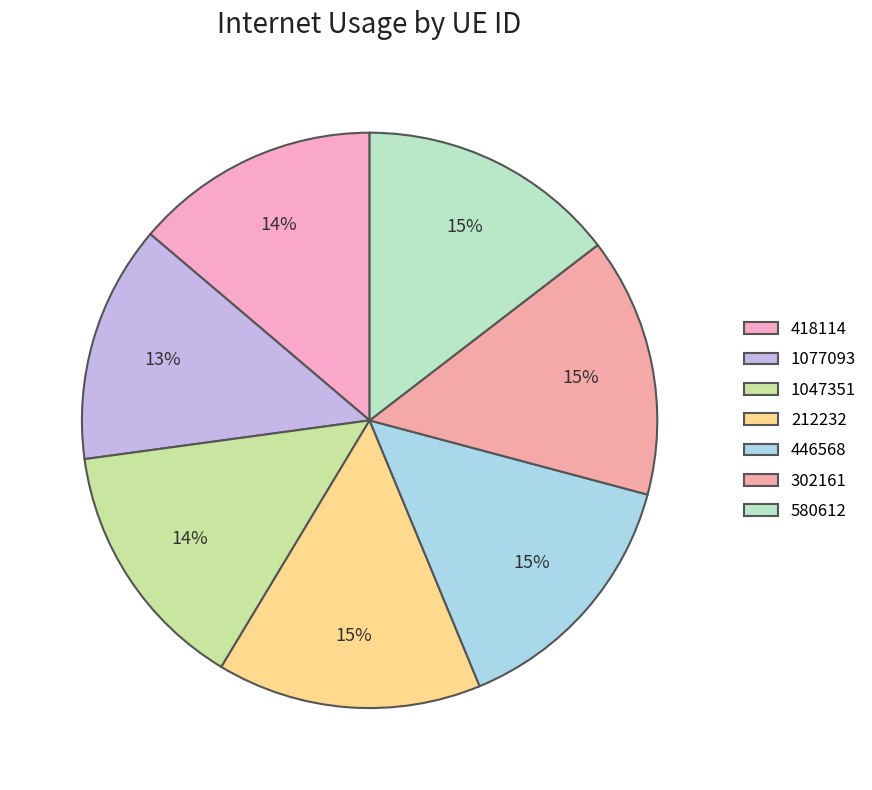

How many slices are in this pie chart?

7